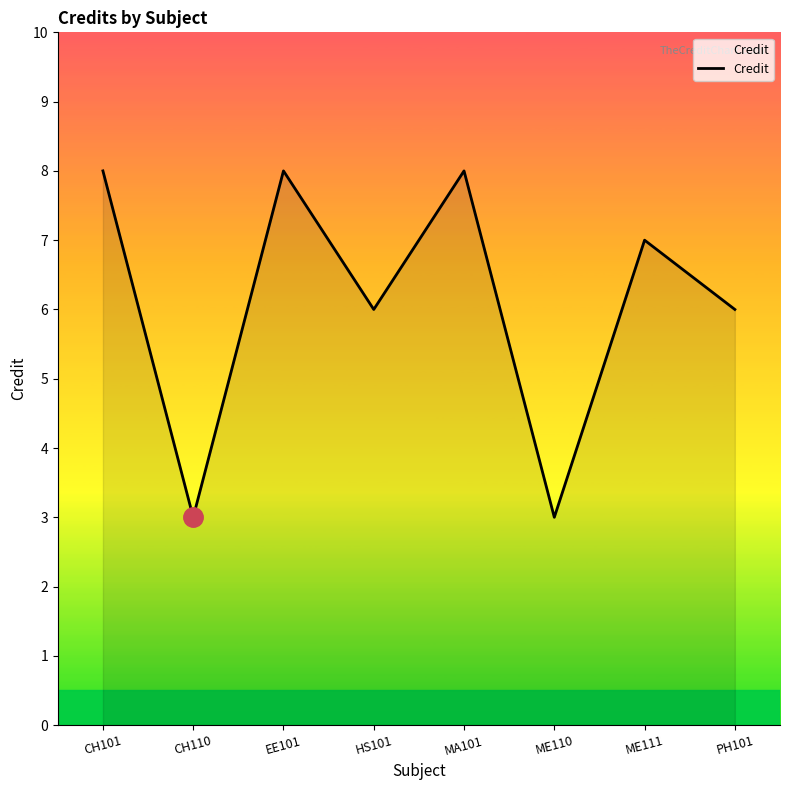

What is the change in value from HS101 to ME111?

+1